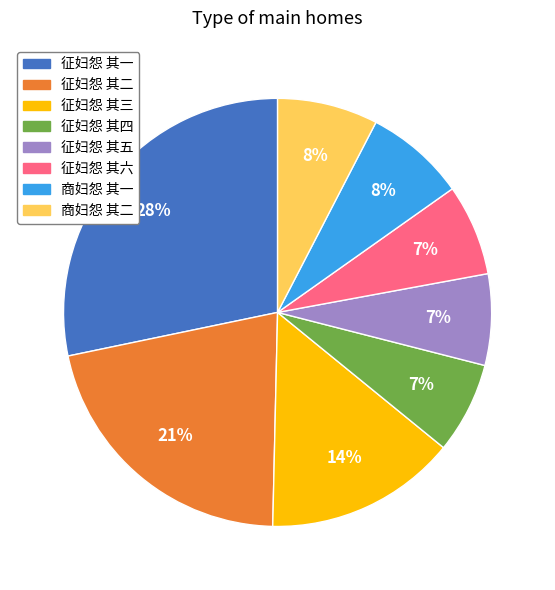

The 征妇怨 其四 slice represents 1% of the pie. True or false?

False